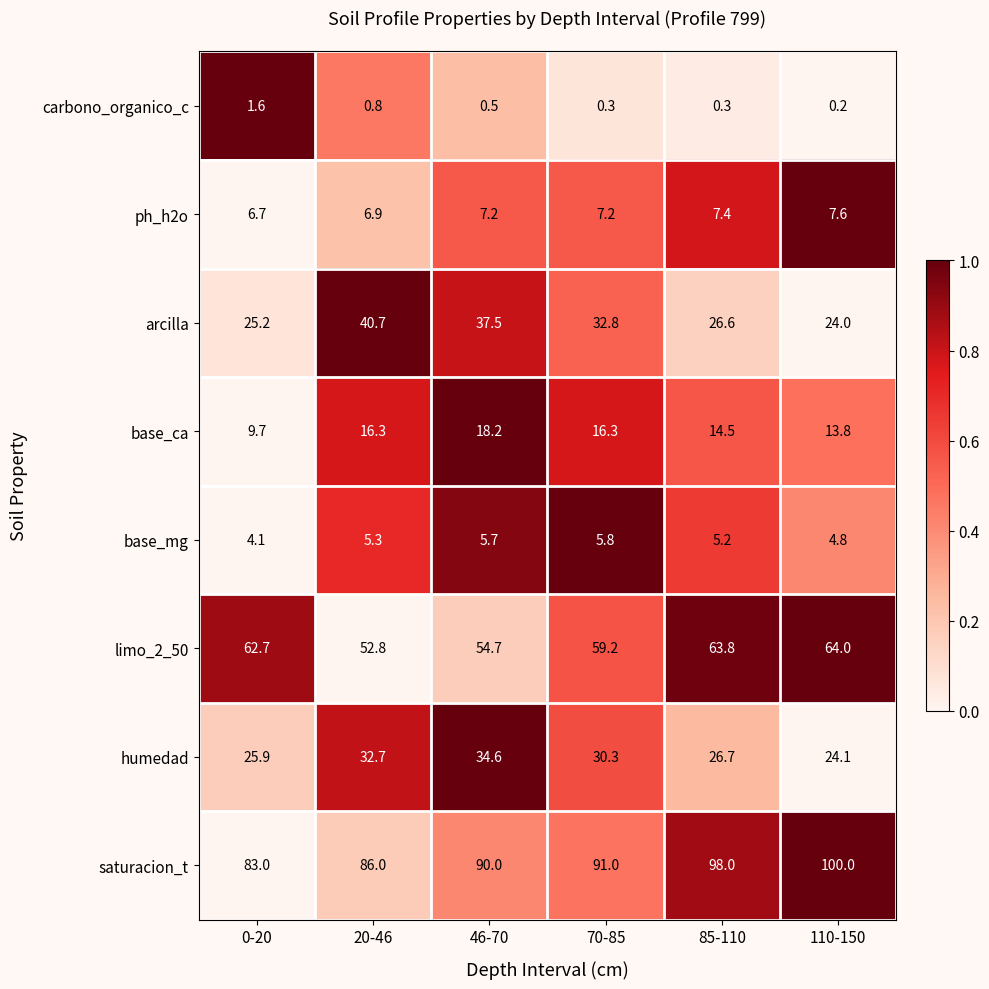

The value of limo_2_50 at 46-70 is 93.9. True or false?

False